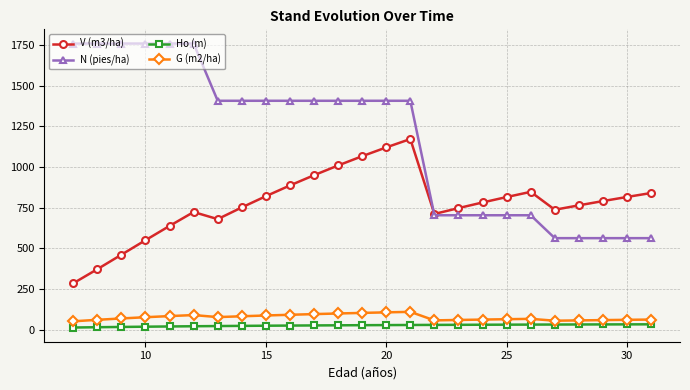

Which series has the widest spread of values?

N (pies/ha)